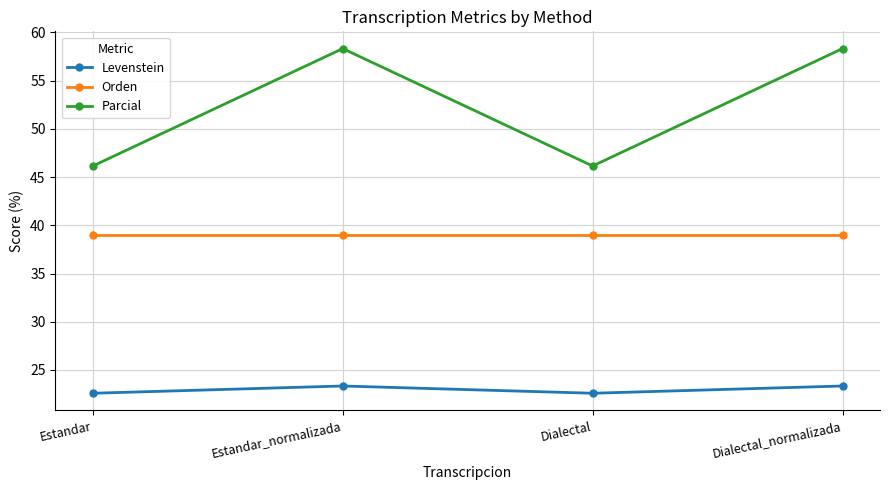

How many data points in Parcial are less than 58?

2